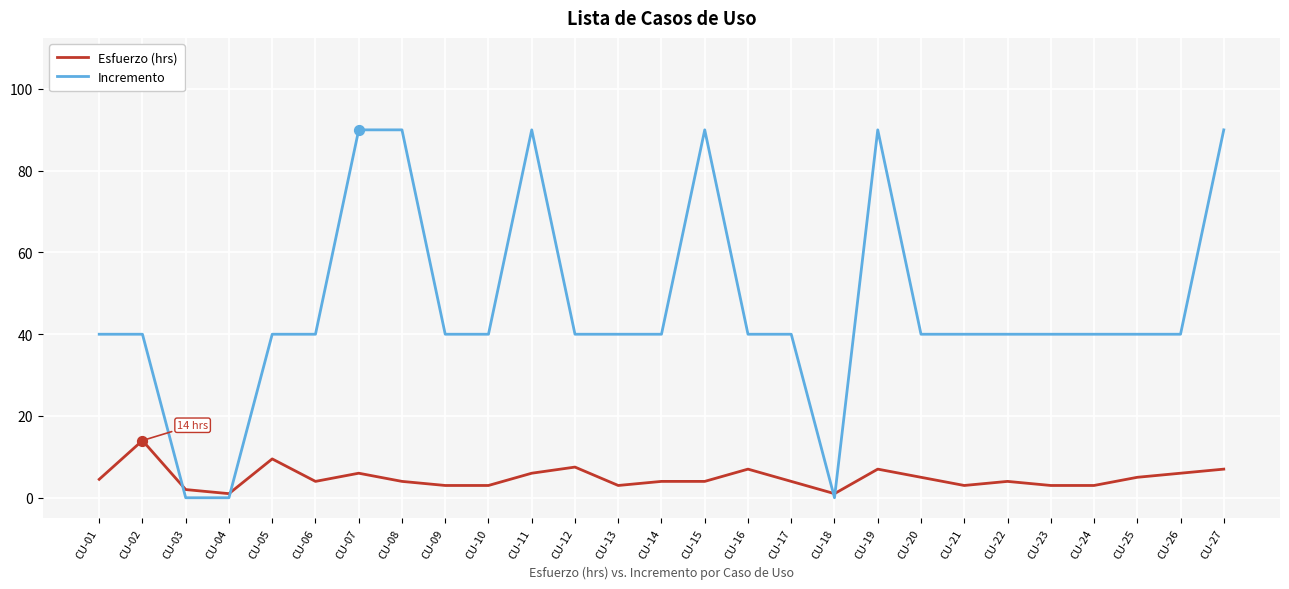

What are all the series names shown in the legend?

Esfuerzo (hrs), Incremento